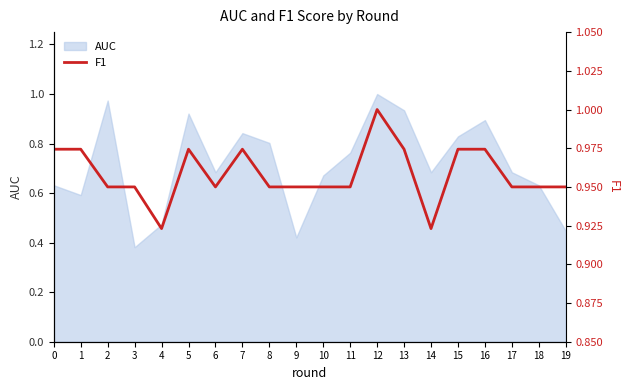

Where is the first local maximum?

5